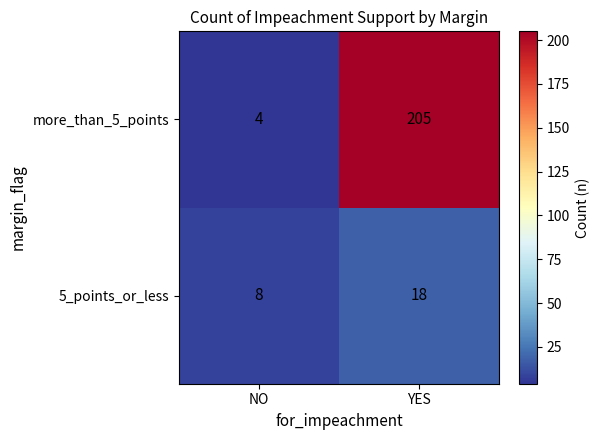

What is the difference between the highest and lowest values at NO?

4